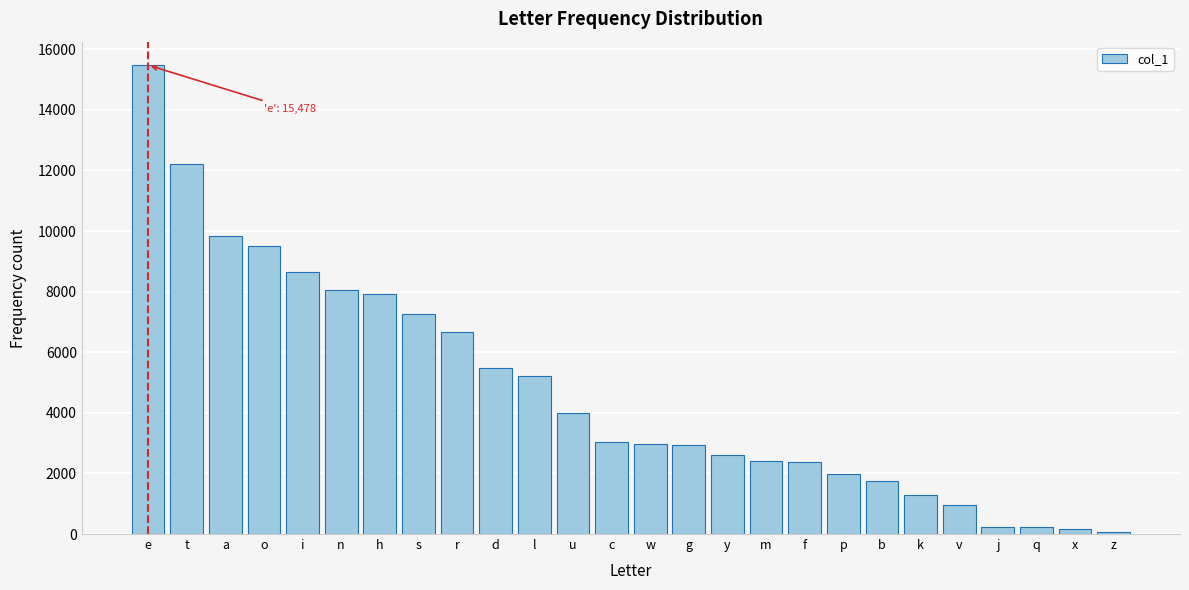

Which has a higher value, y or d?

d